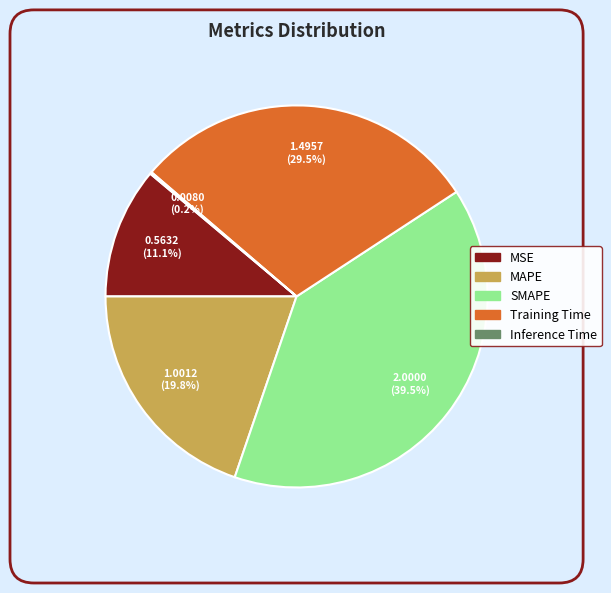

To the nearest percent, what is the combined percentage of MAPE and MSE?

31%